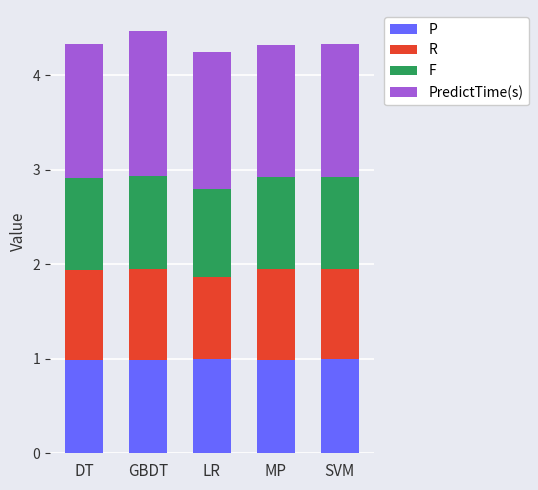

What is the sum of the P values at MP and SVM?

2.0